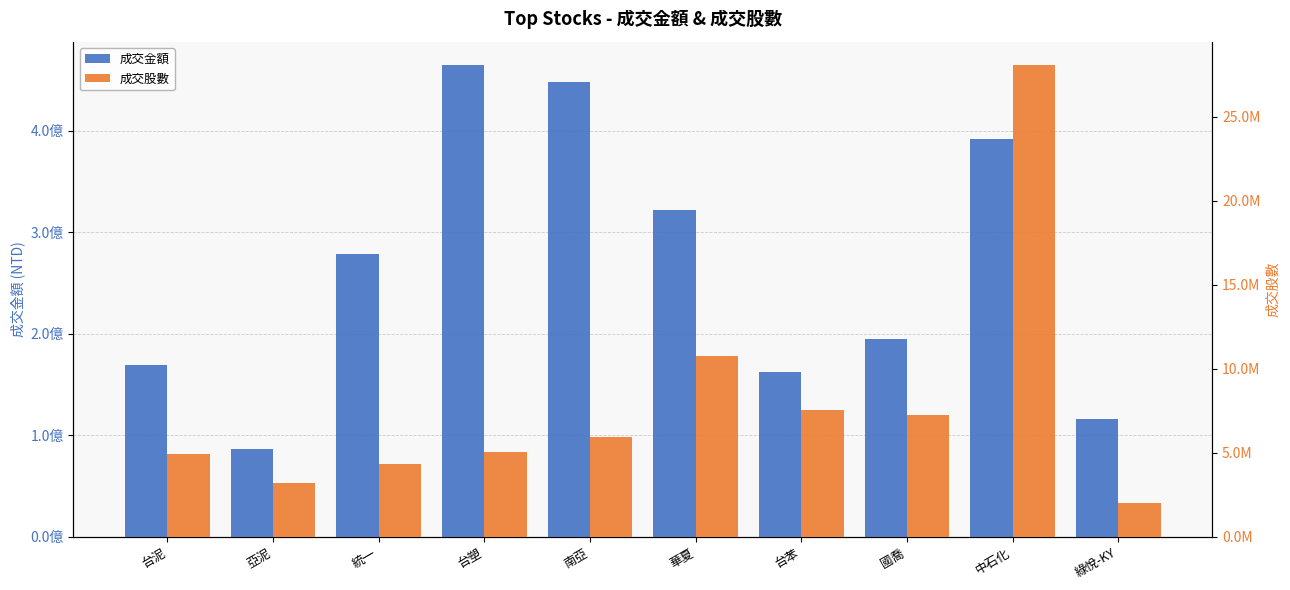

Is the value of 成交金額 at 南亞 greater than the value of 成交股數 at 國喬?

Yes